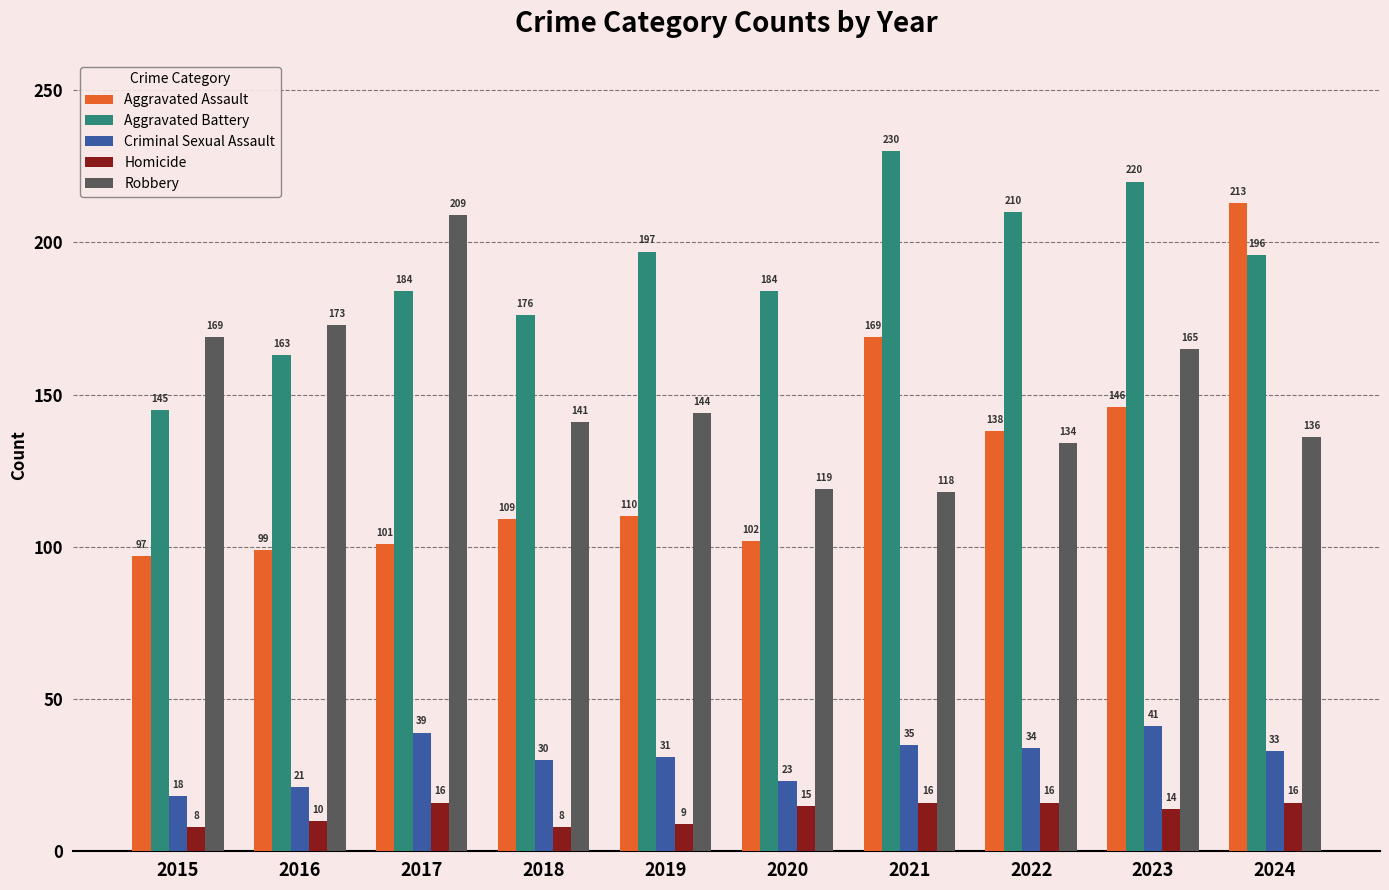

What is the sum of the Criminal Sexual Assault values at 2015 and 2019?

49